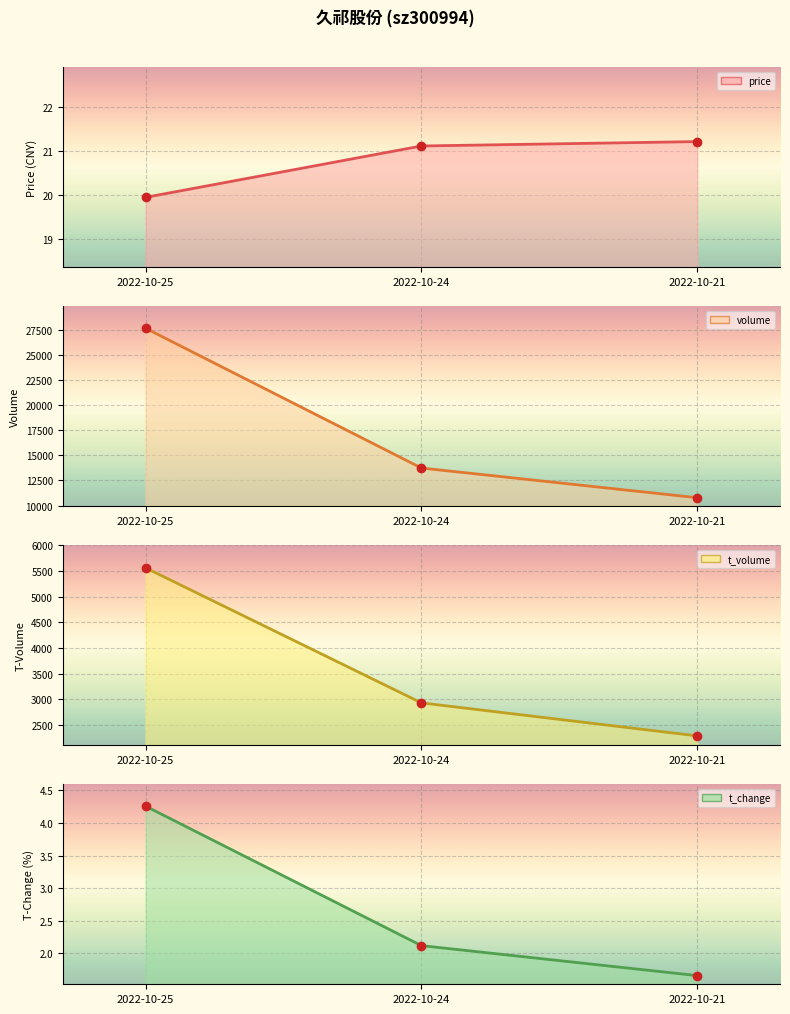

Which series has the largest total across all categories?

volume